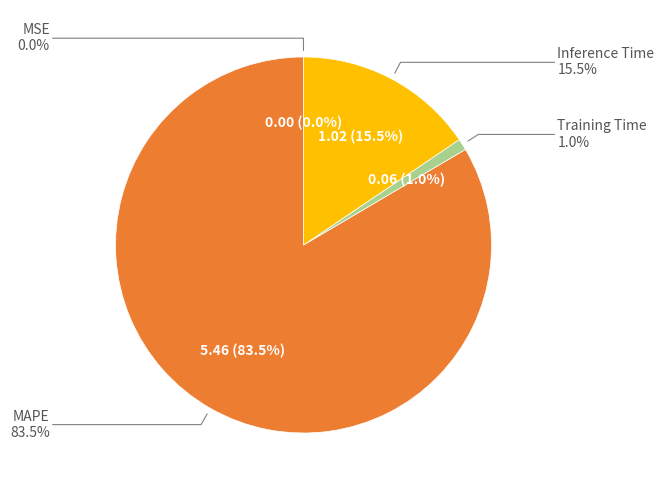

Which has a higher value, MSE or Inference Time?

Inference Time